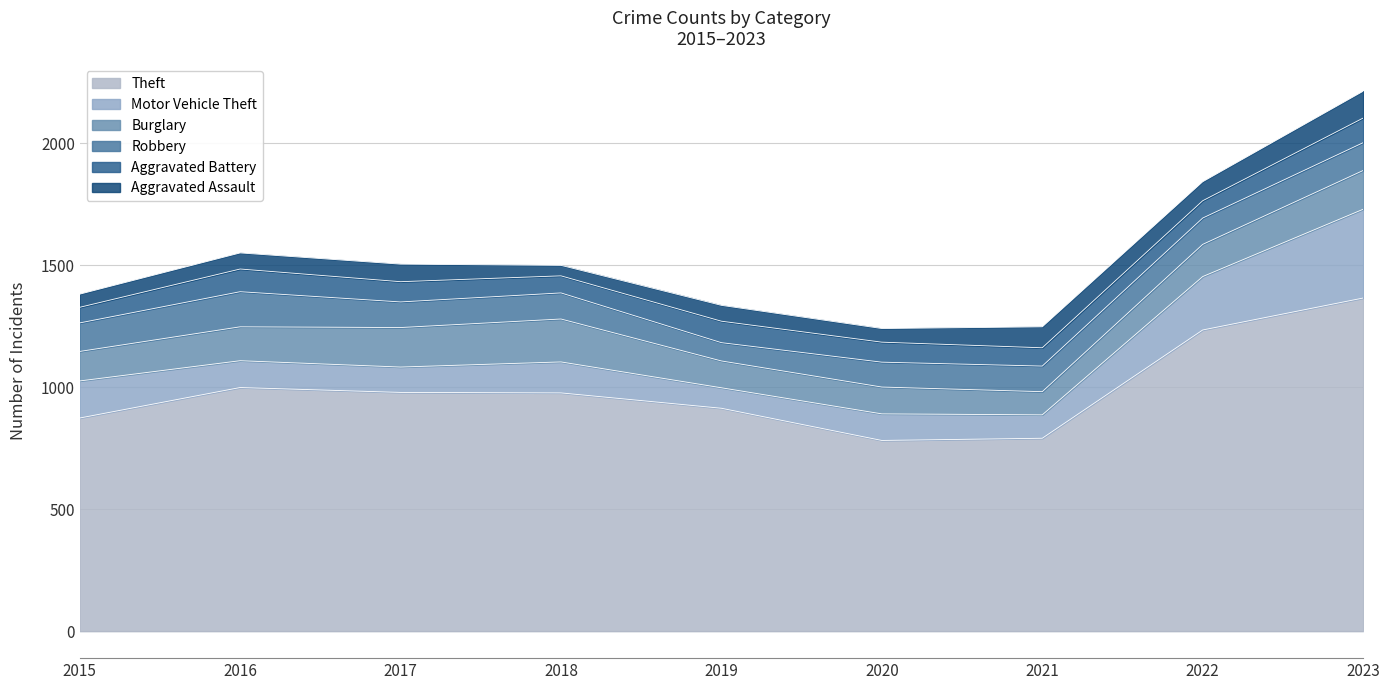

What is the sum of all Robbery values?

977